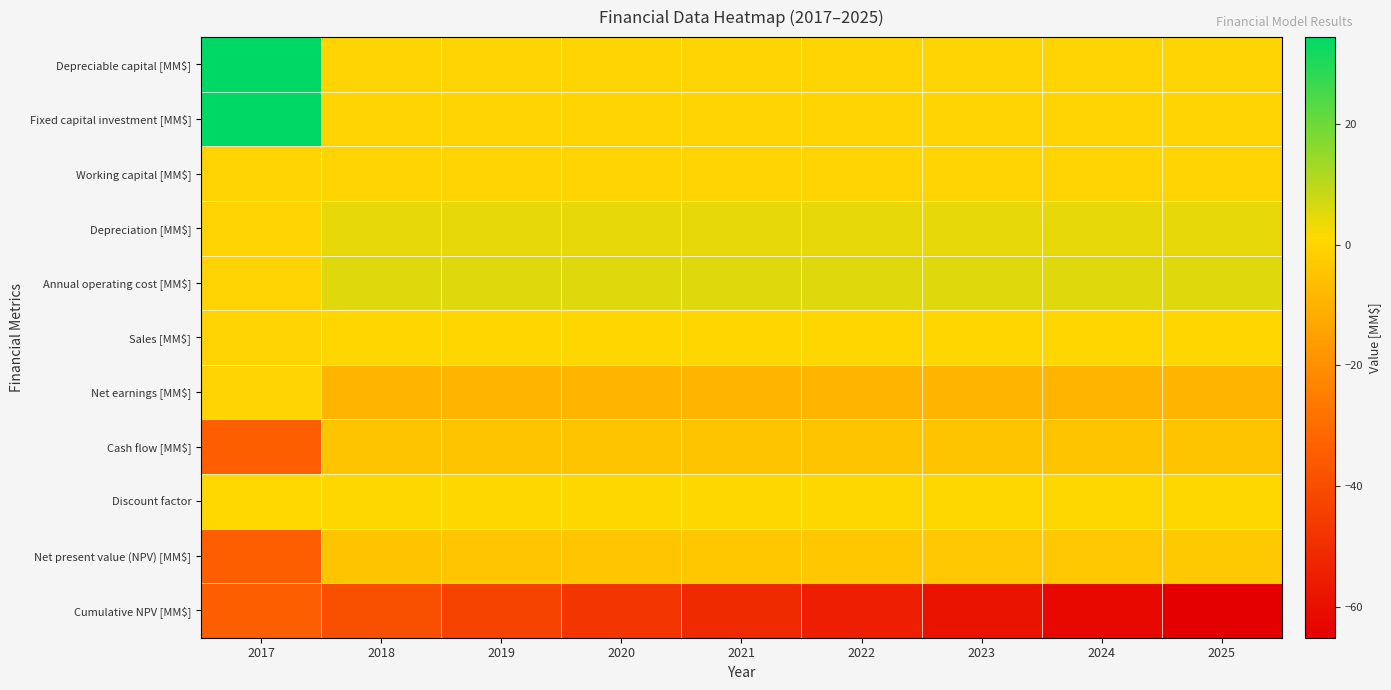

Between 2021 and 2017, which is larger?

2017